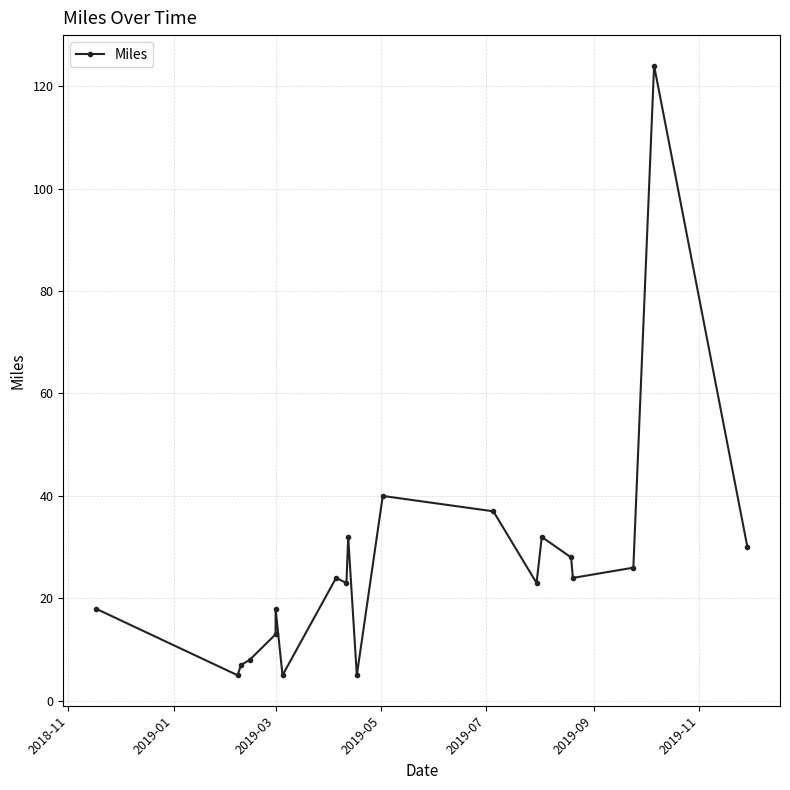

What is the average value?

26